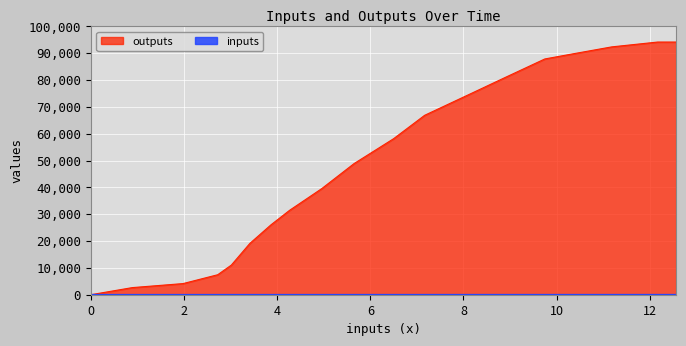

True or false: inputs has a value of 1.0 at 3.01709032258.

False